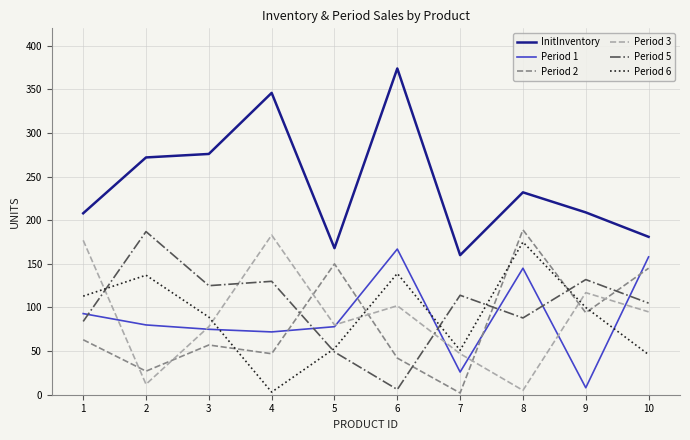

Is it true that Period 3 equals 199 at 9?

False